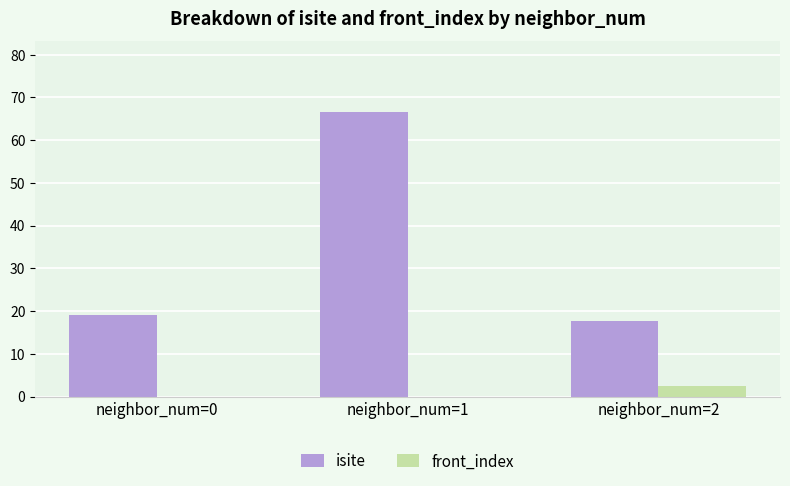

Does the chart contain stacked bars?

No